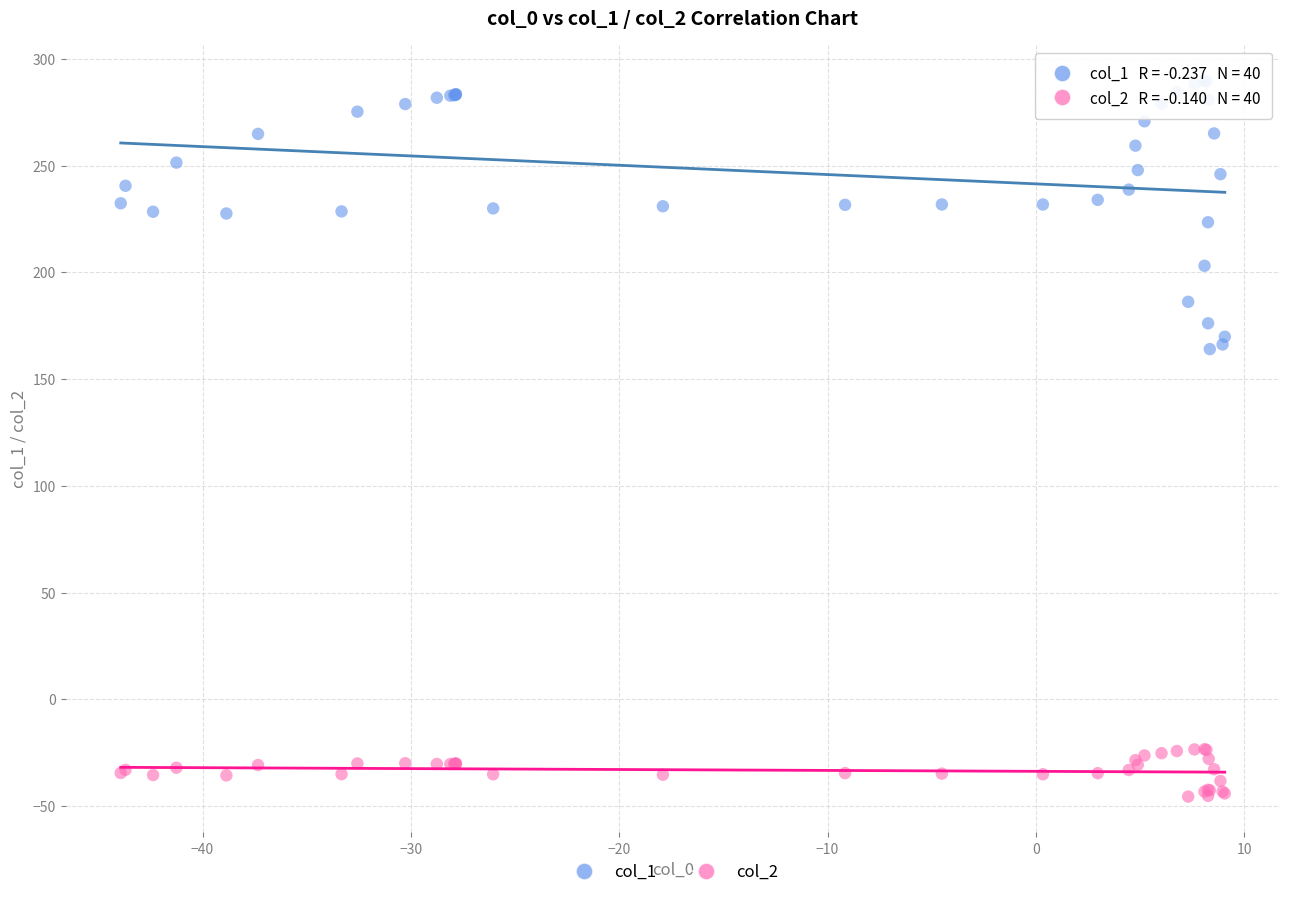

What is the X range (max minus min) for the scatter plot?

53.0